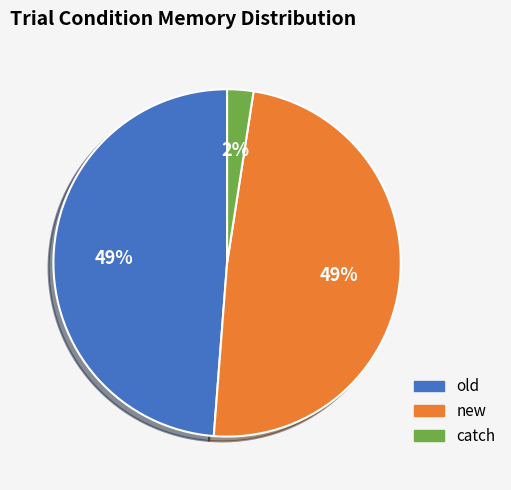

True or false: catch accounts for 10% of the total.

False